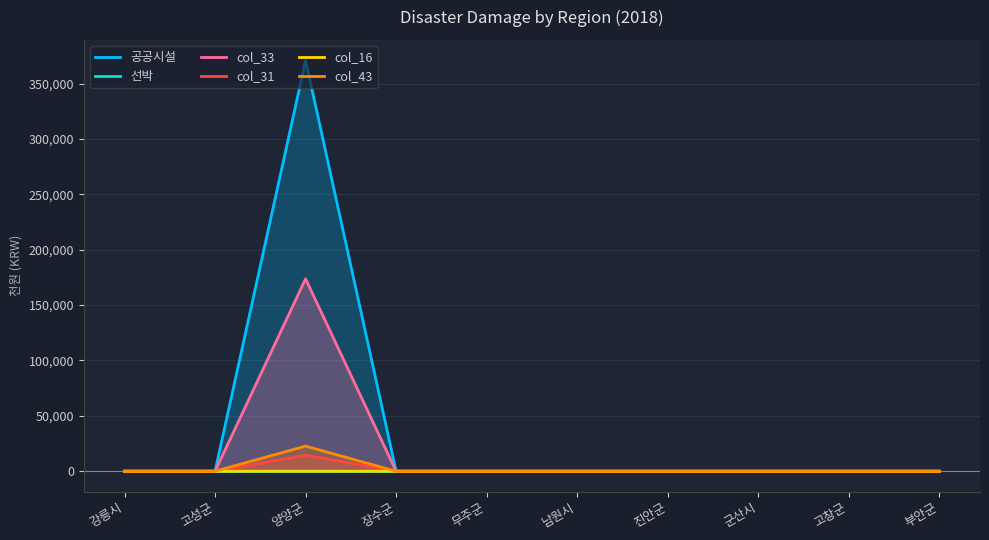

What is the average value of the col_33 series?

17373